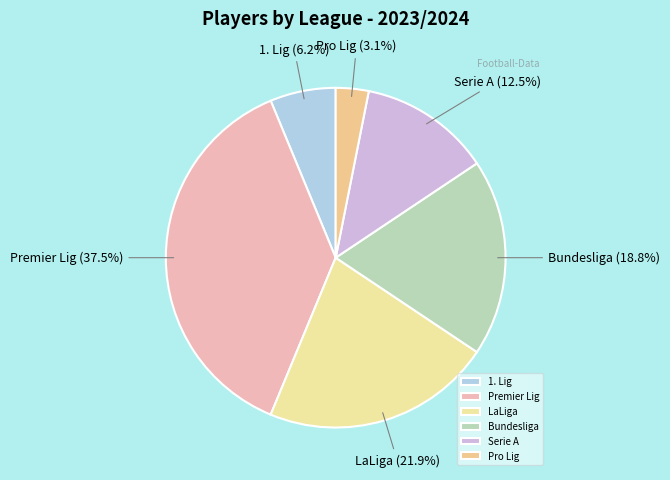

Between Premier Lig and Serie A, which is larger?

Premier Lig